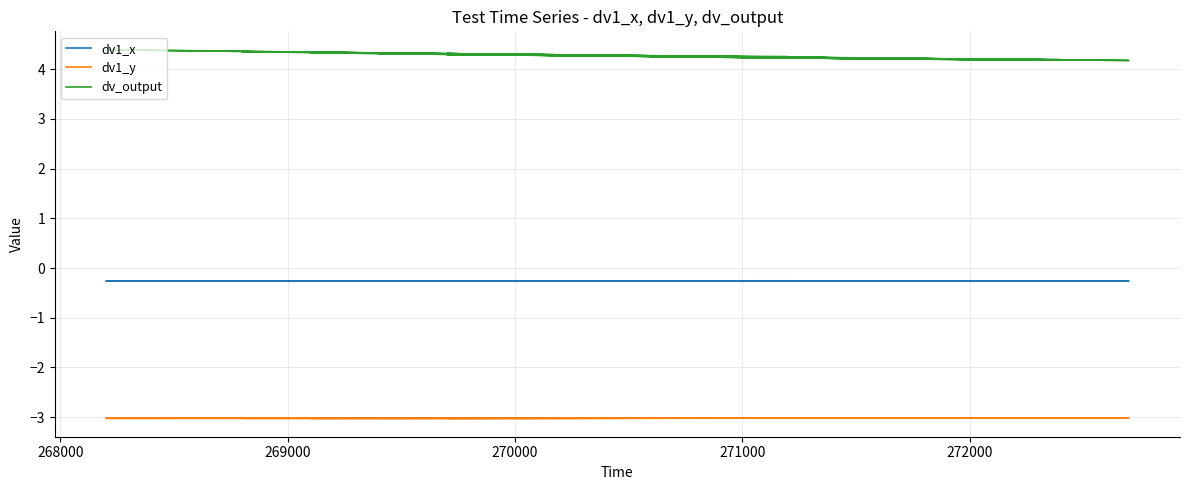

Does the chart have visible grid lines?

Yes